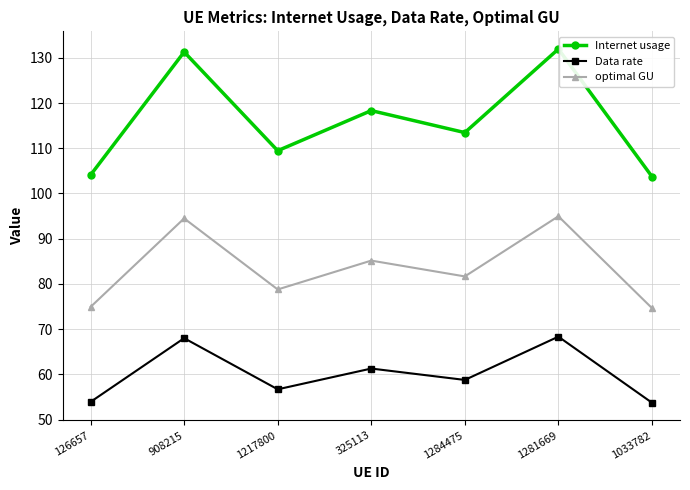

What is the greatest value displayed?

131.9